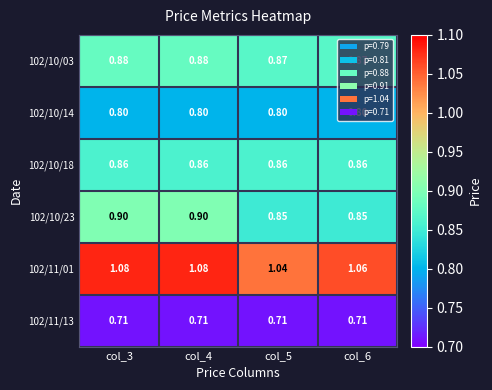

At how many categories does at least one series exceed 1?

4